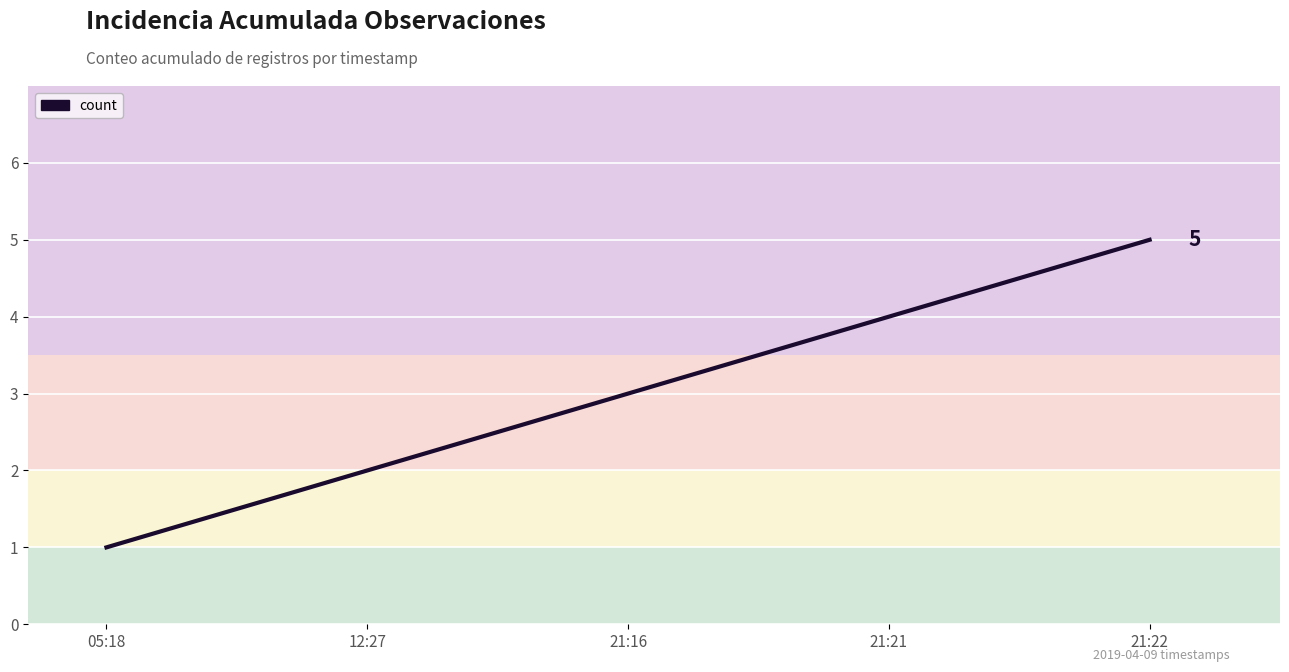

Approximately how many times larger is the value at 21:16 compared to 12:27?

1.5